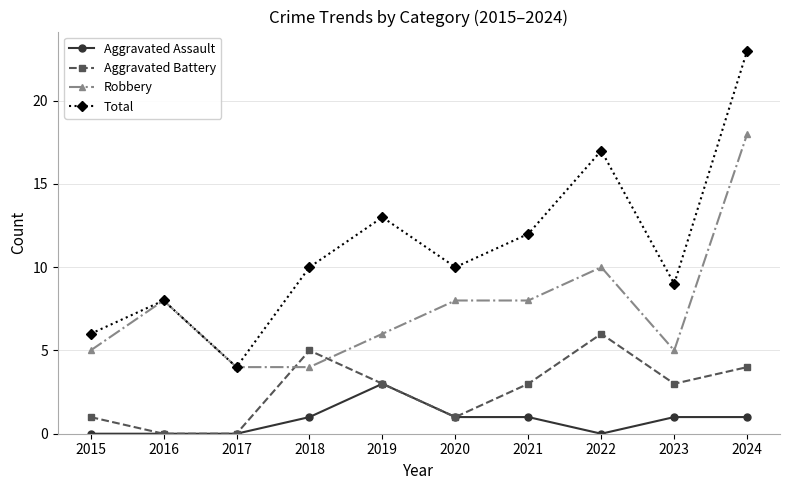

Is it true that Total equals 17 at 2022?

True